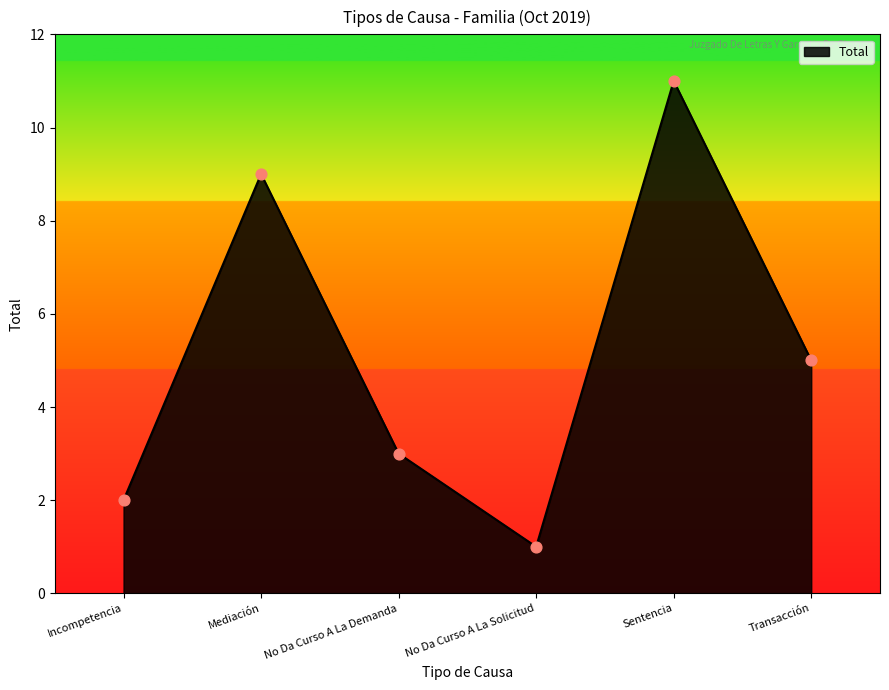

What is the change in value from Mediación to Transacción?

-4